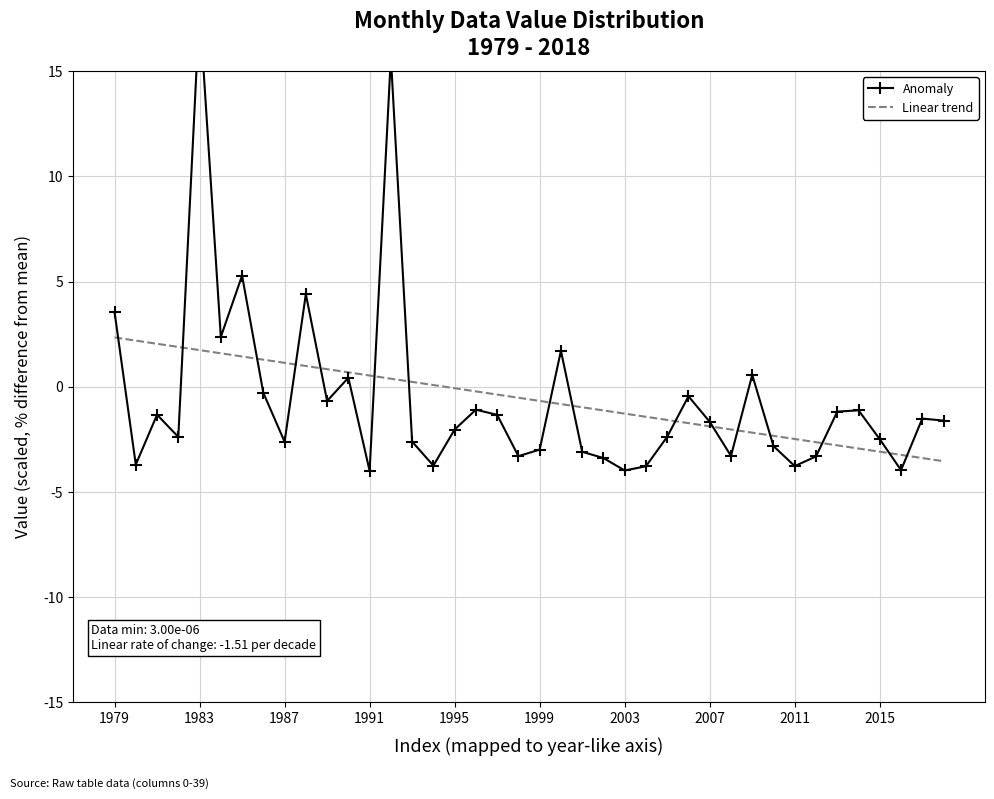

True or false: Linear trend has a value of -0.7 at 1999.

True